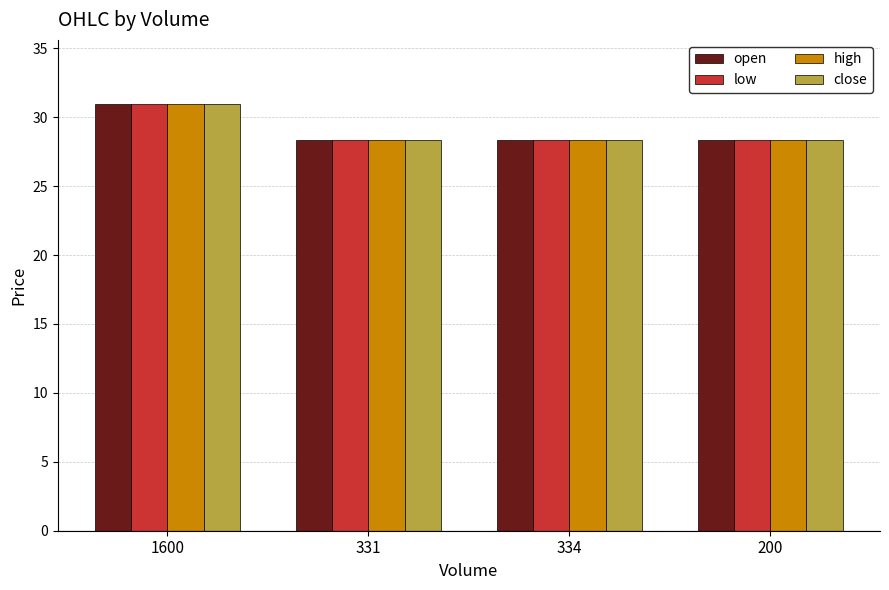

What is the label of the 1st bar from the left?

1600